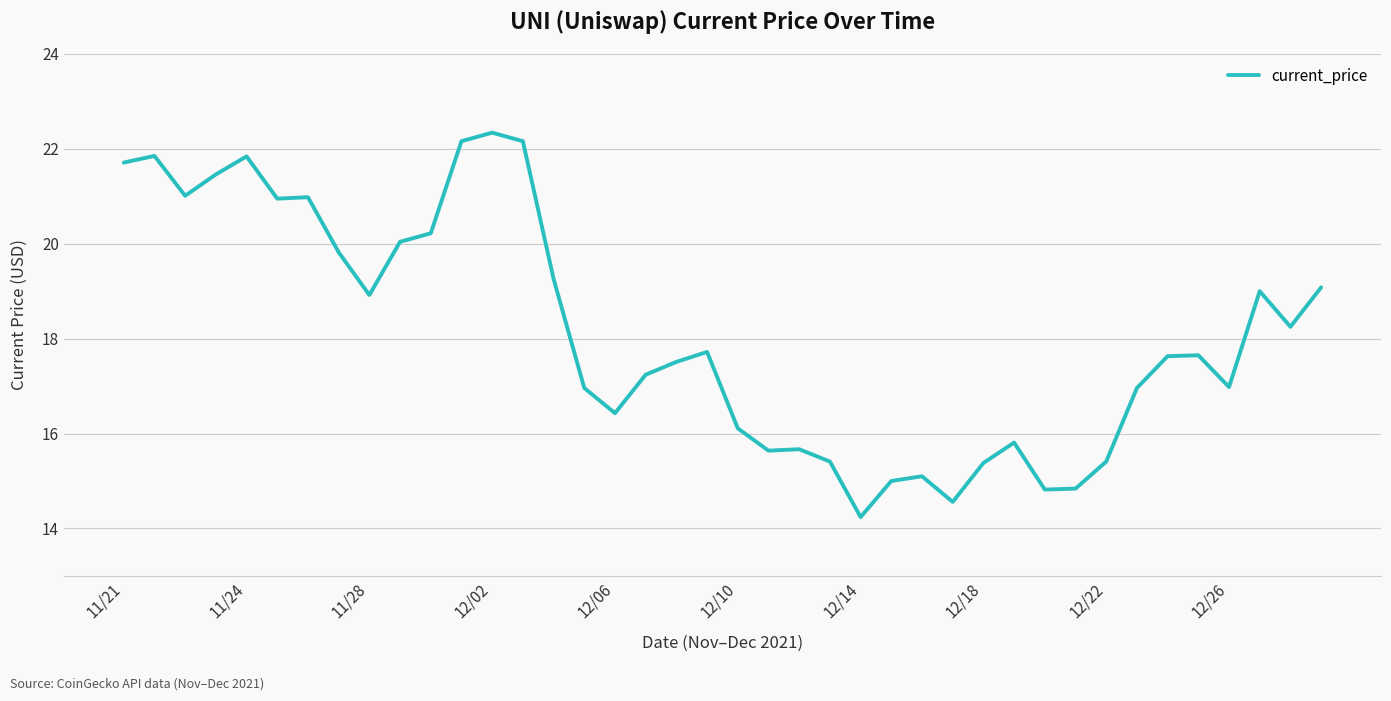

What is the minimum value shown in the chart?

14.2